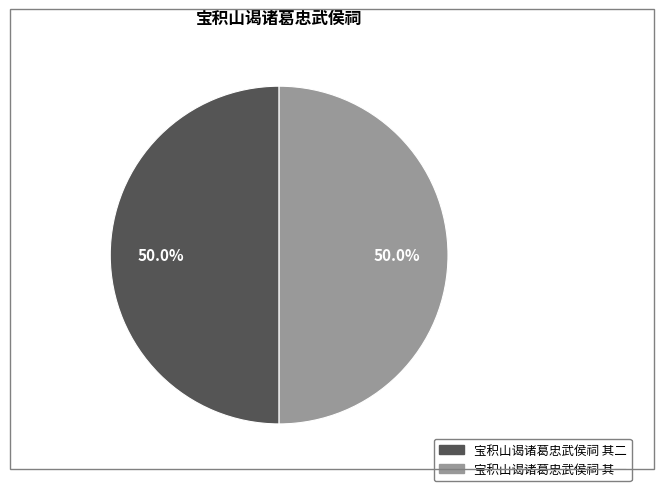

Is the sum of 宝积山谒诸葛忠武侯祠 其二 and 宝积山谒诸葛忠武侯祠 其一 greater than half?

Yes